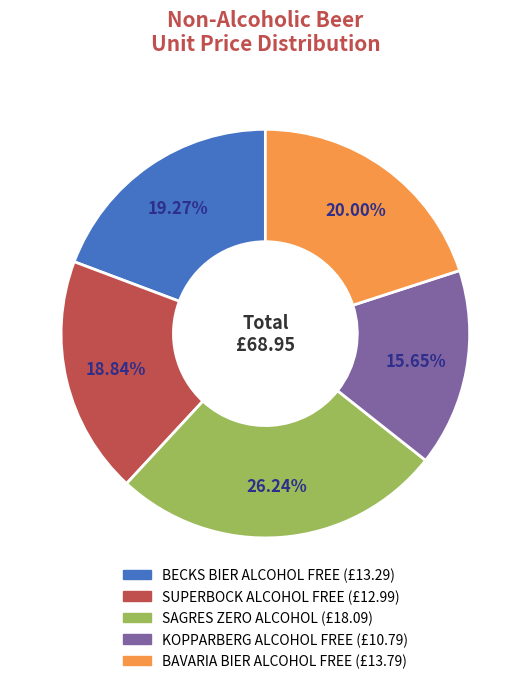

What is the ratio of the value at SAGRES ZERO ALCOHOL to the value at BECKS BIER ALCOHOL FREE?

1.4